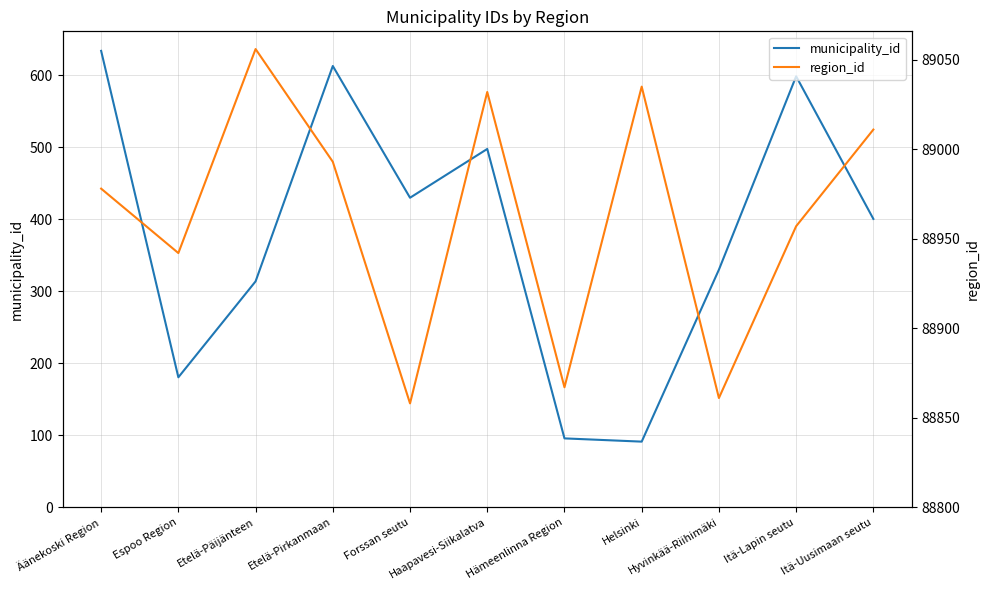

True or false: municipality_id and region_id intersect in this chart.

False